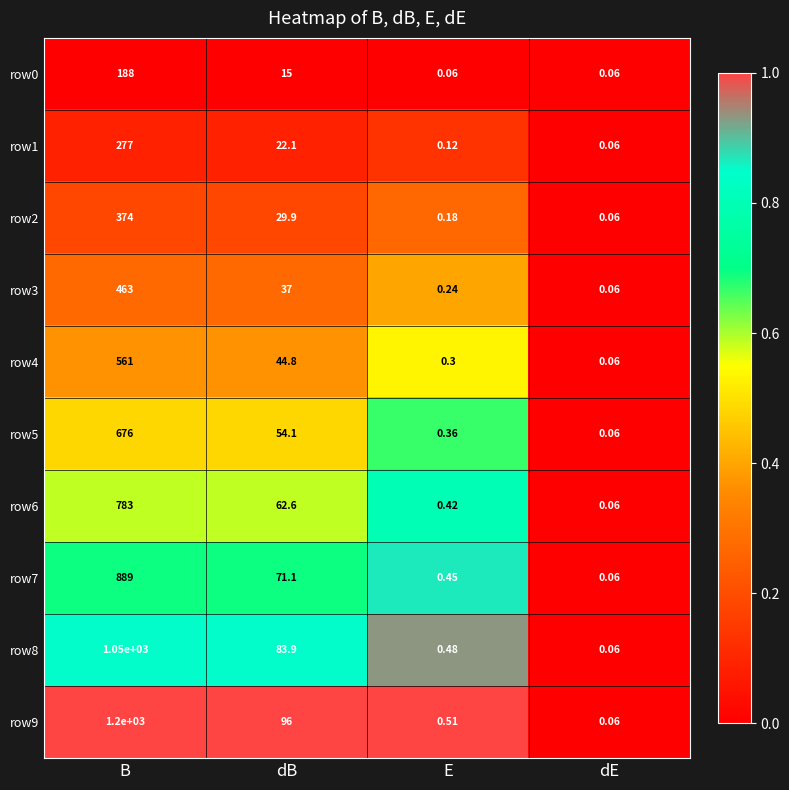

Rank the categories by row6 value from highest to lowest.

B, dB, E, dE